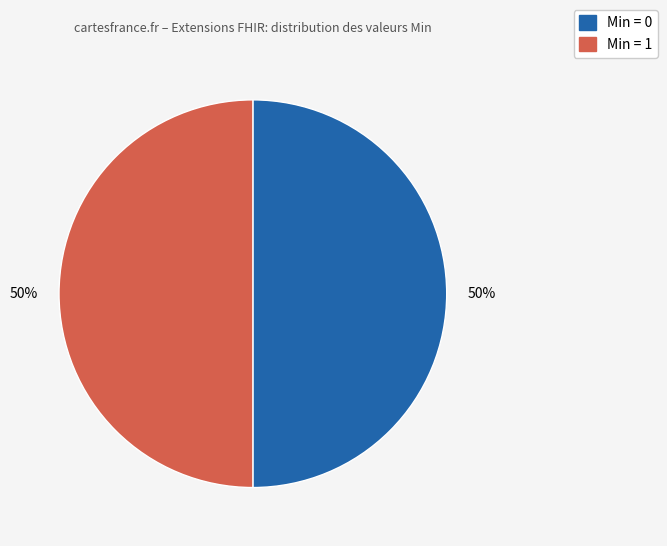

Is there any slice that represents more than half of the pie?

No